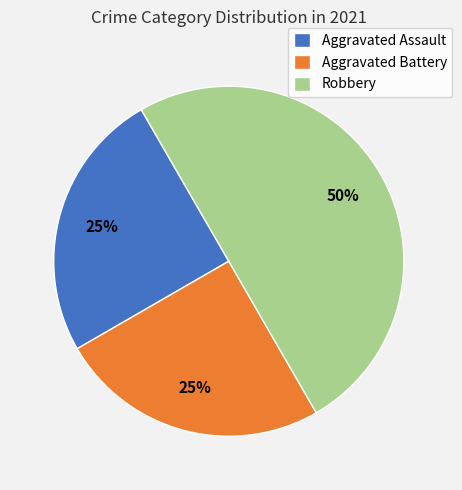

To the nearest percent, what is the difference between the largest and smallest slice percentages?

25%